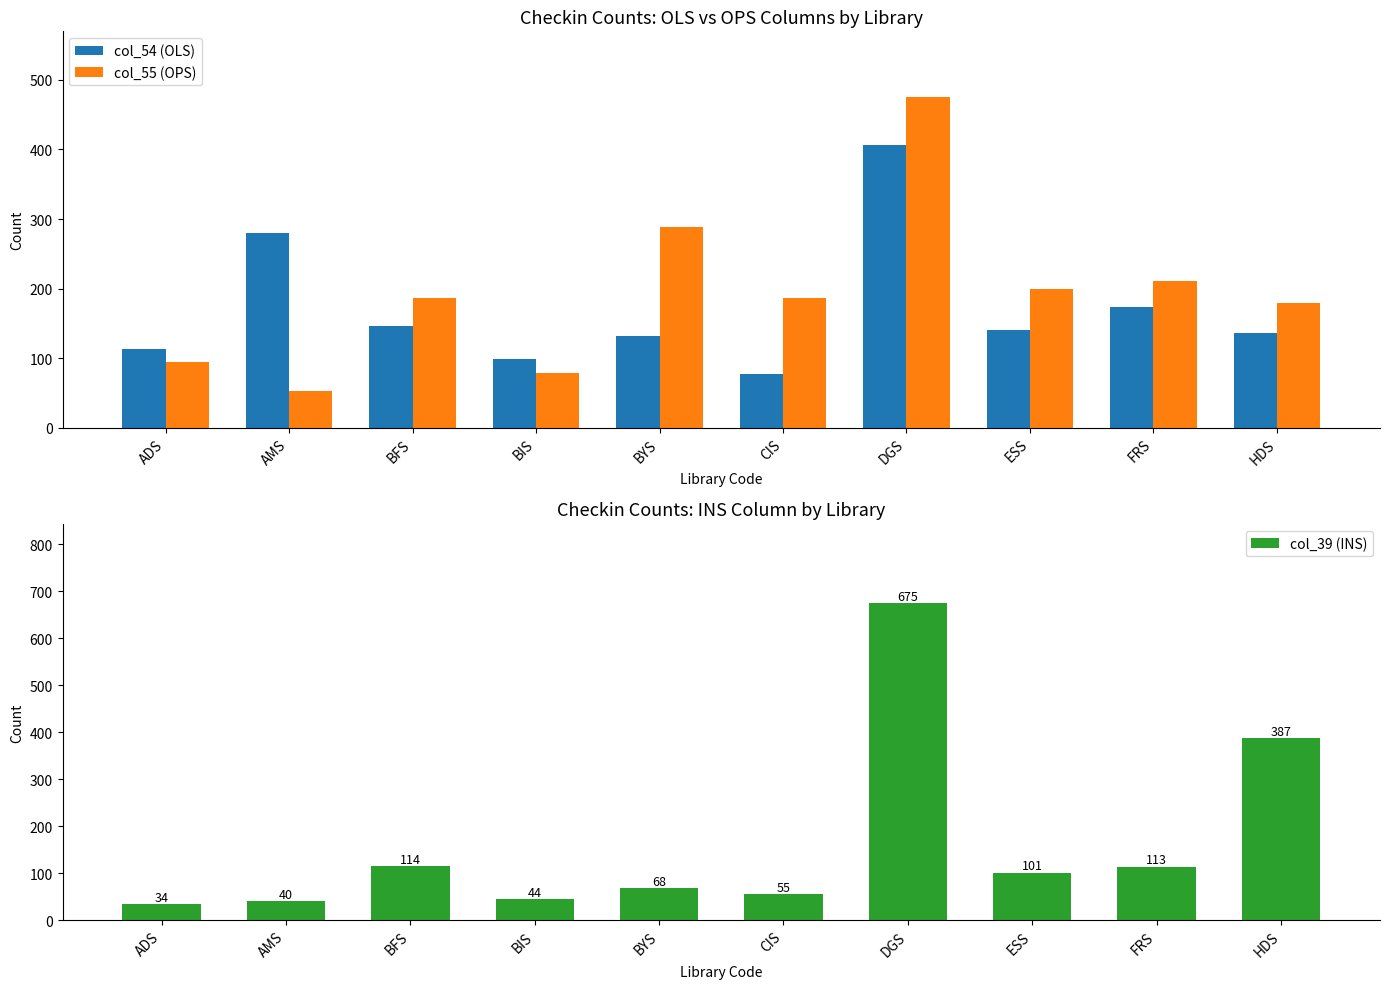

At which label is col_39 (INS) closest to 354?

HDS